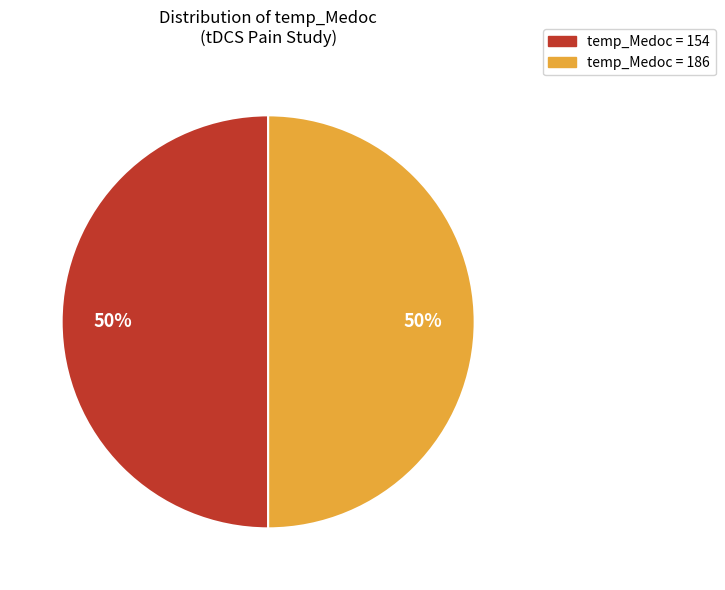

Count the number of slices in the pie.

2